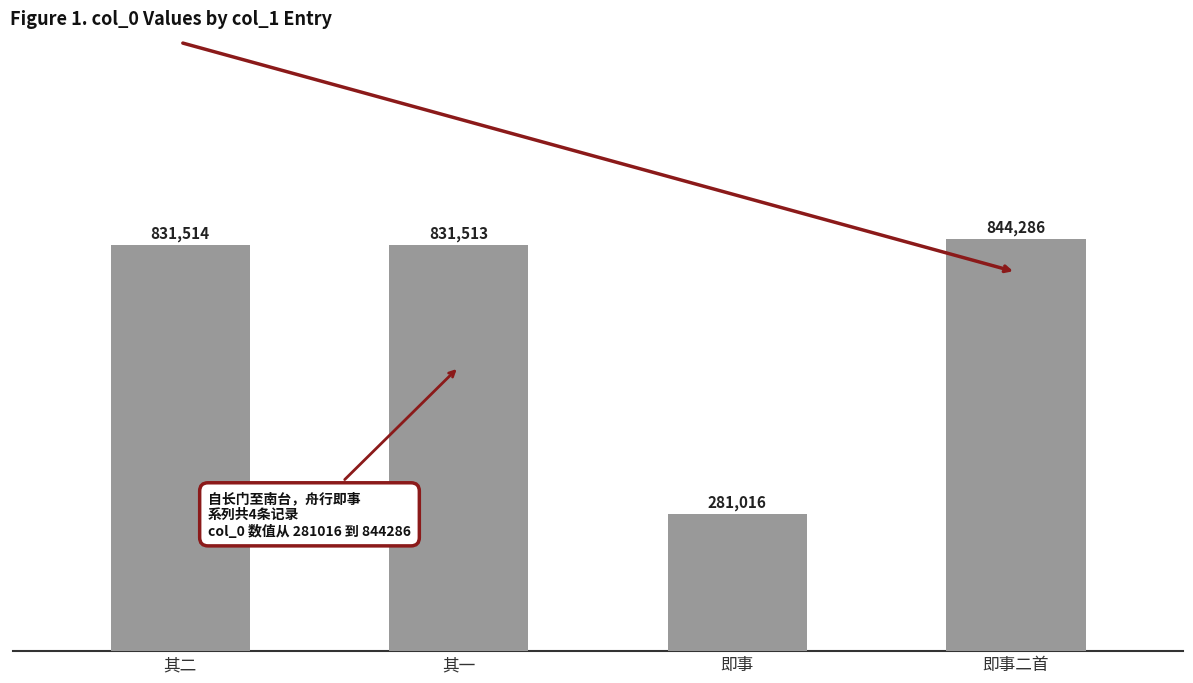

Are the bars horizontal?

No